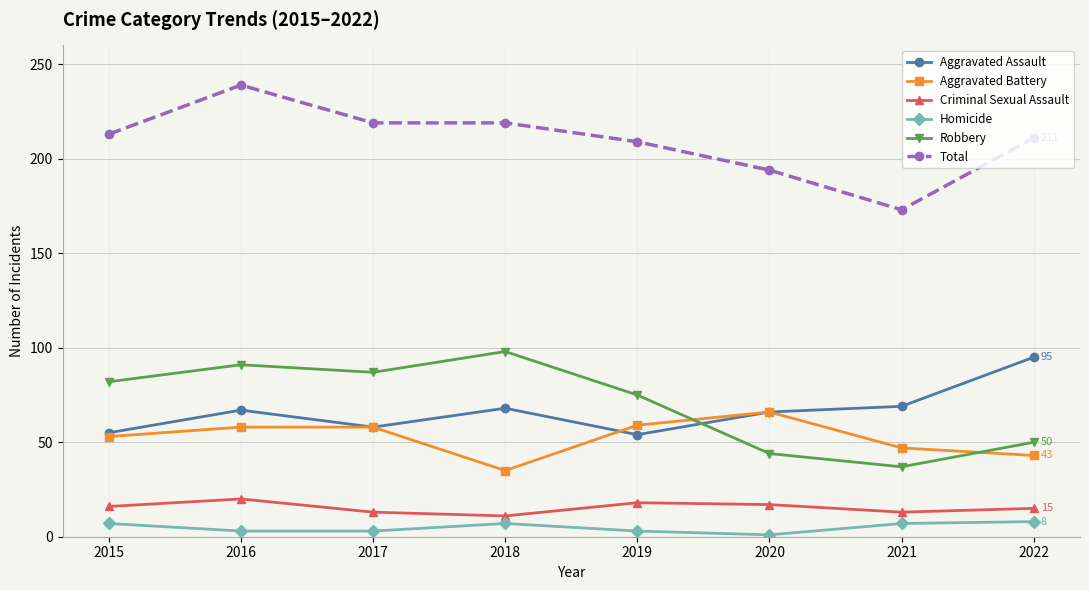

What is the sum of all Aggravated Battery values?

419